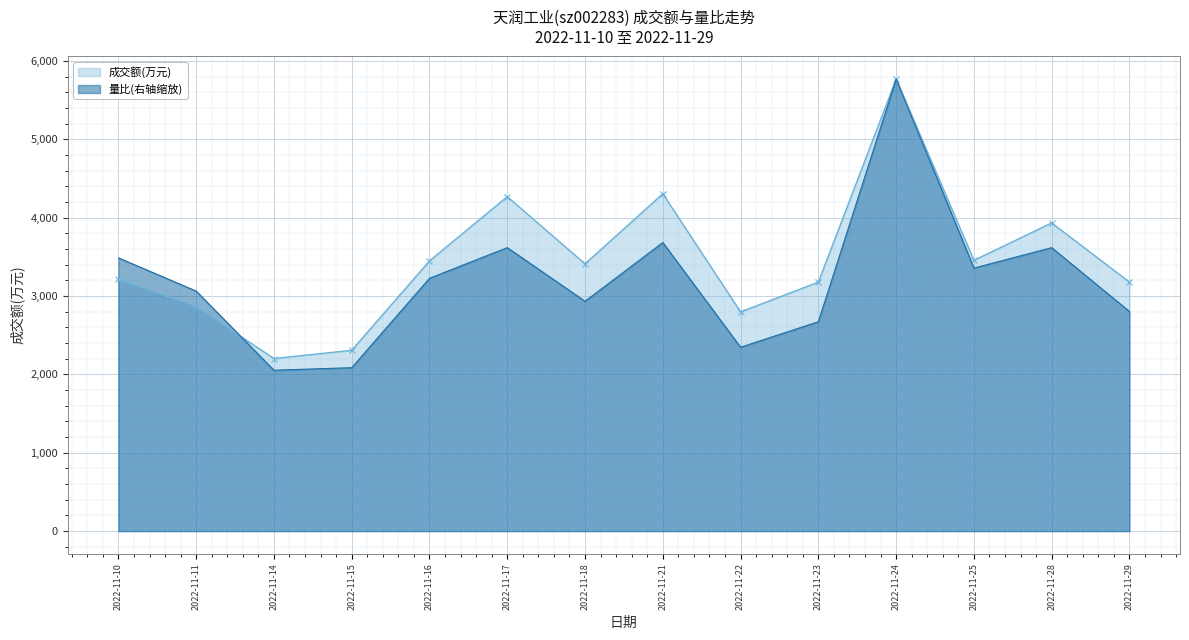

The value of 量比(右轴缩放) at 2022-11-29 is 578.2. True or false?

False